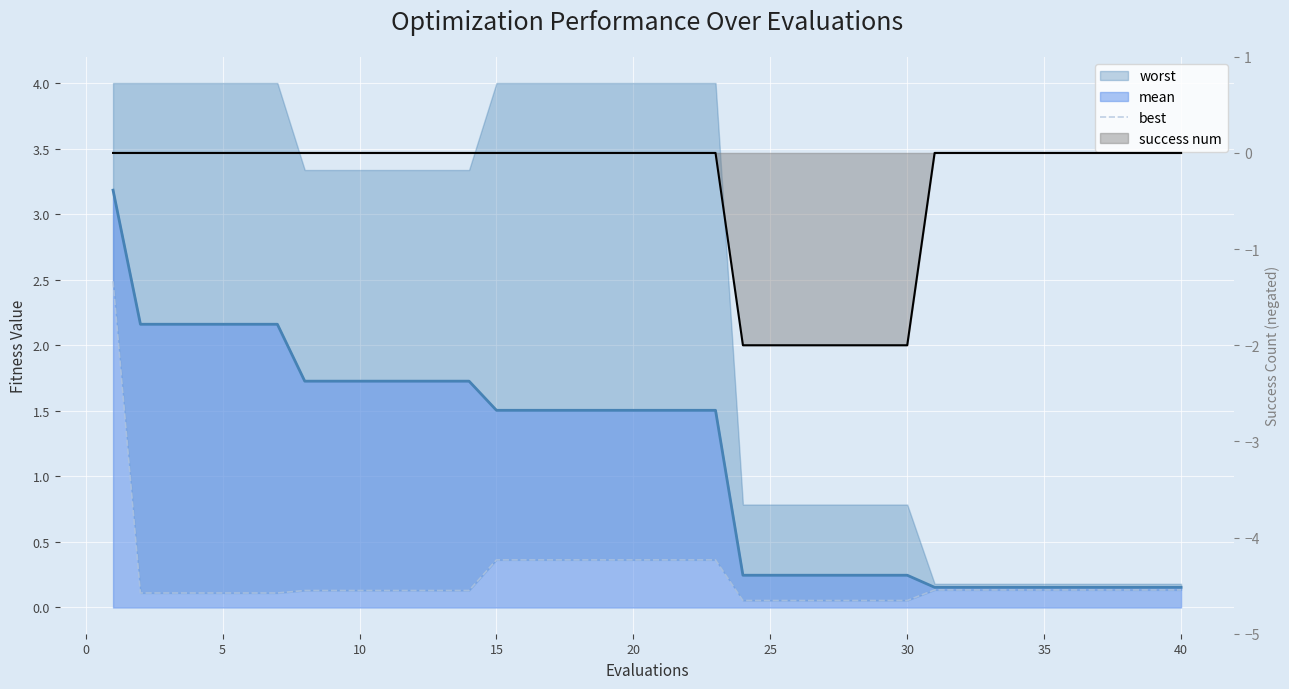

What is the sum of all values?

9.0